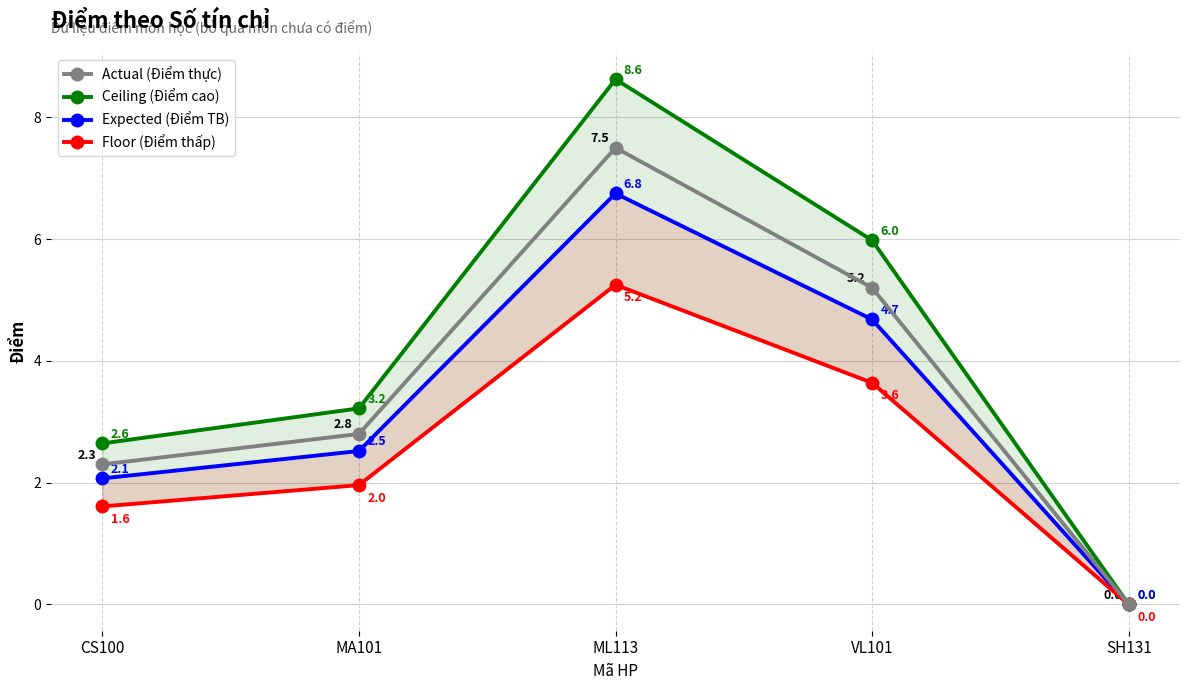

The Actual (Điểm thực) series shows 4.1 at MA101. True or false?

False